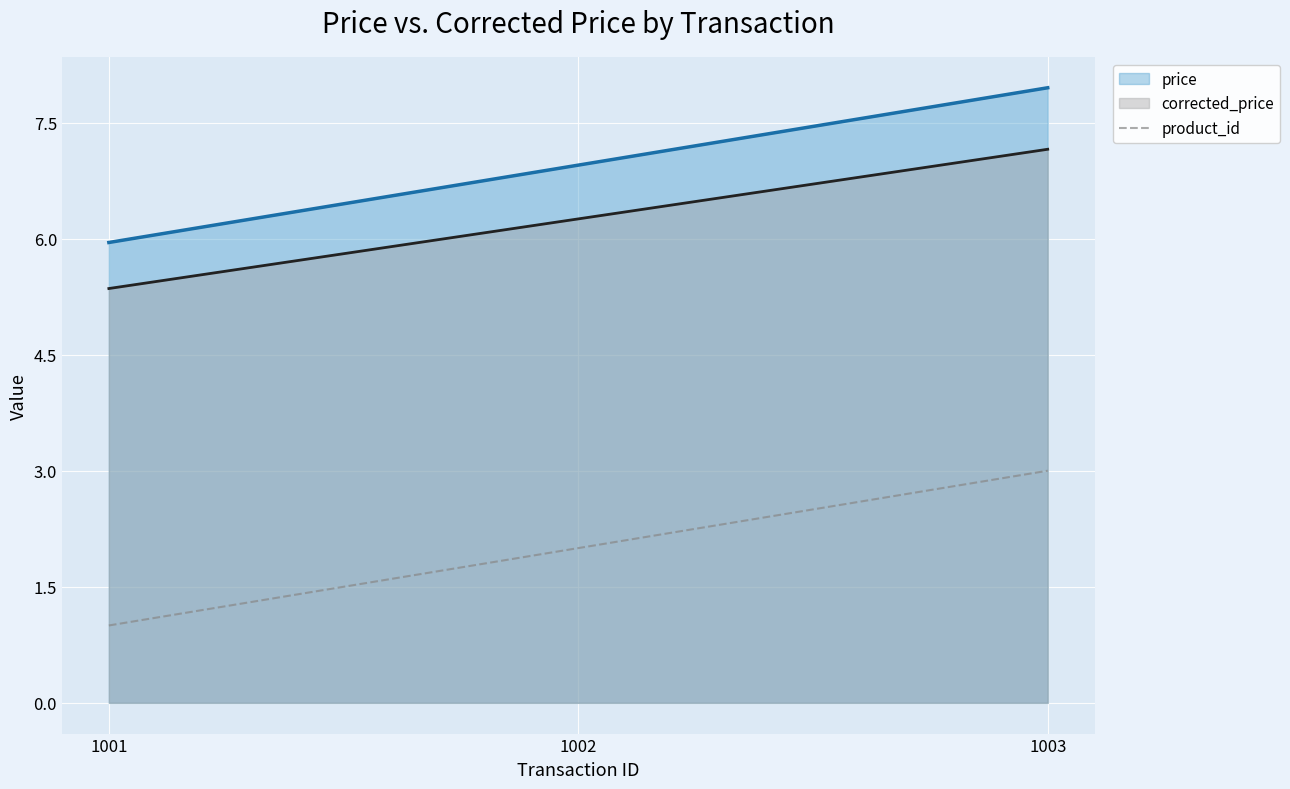

What is the difference between the maximum and minimum values in the product_id series?

2.0